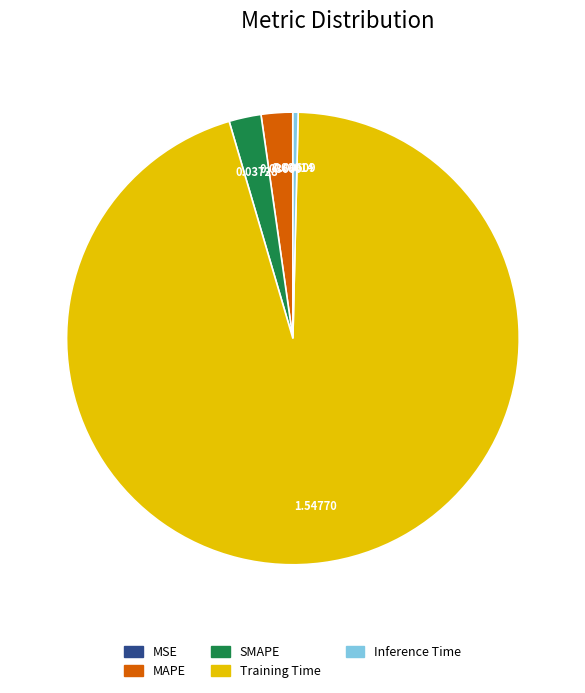

Do MAPE and Training Time together represent more than half of the pie?

Yes